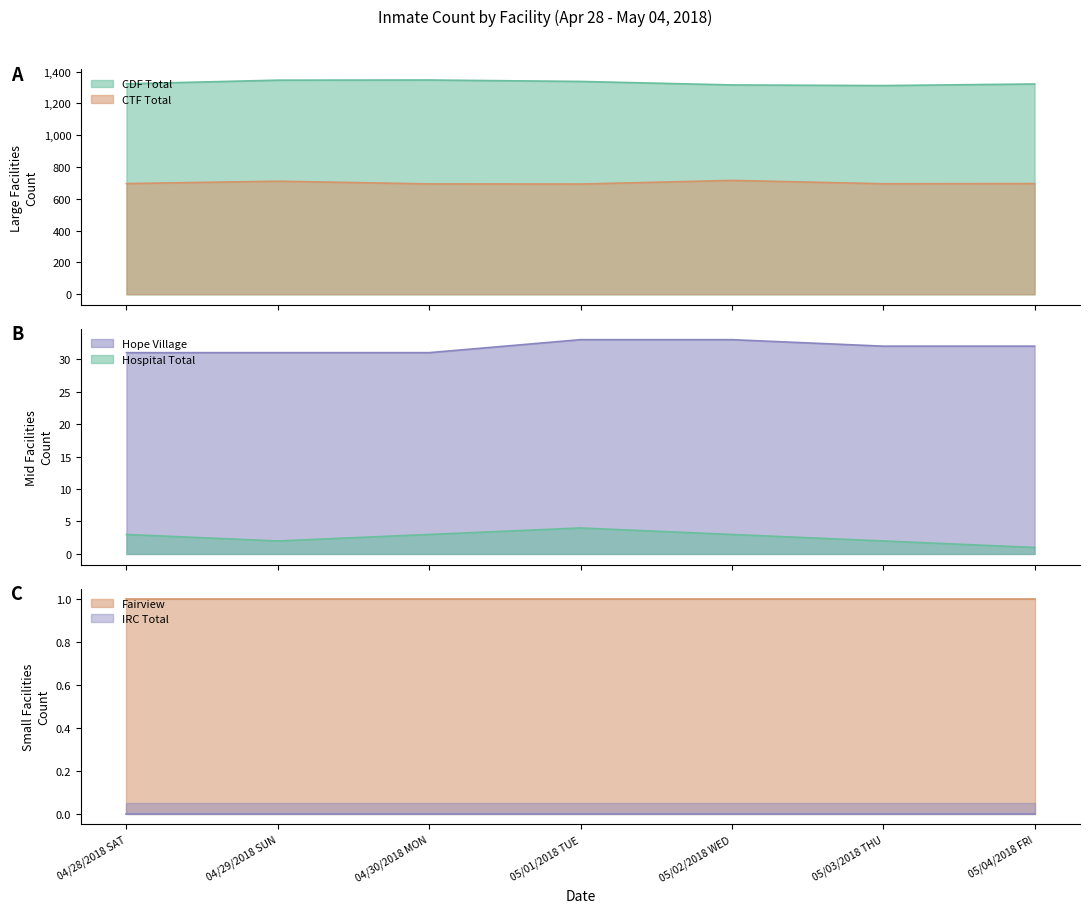

What position from the right is 05/04/2018 FRI?

1